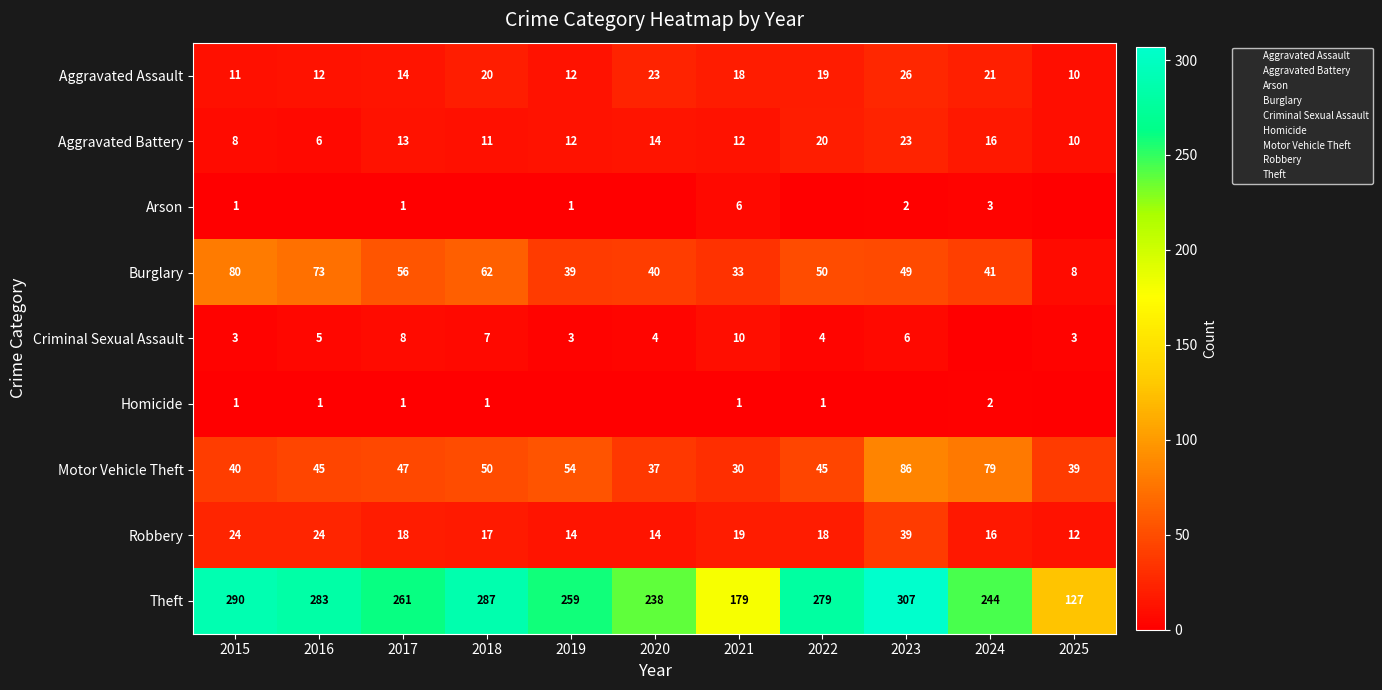

Count the number of data series in this chart.

9